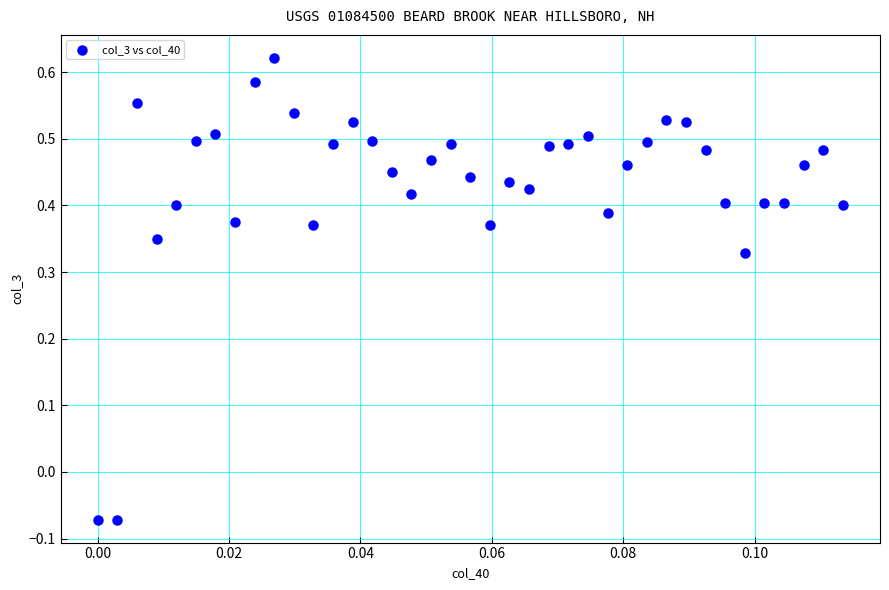

What is the range of Y values (max minus min)?

0.7